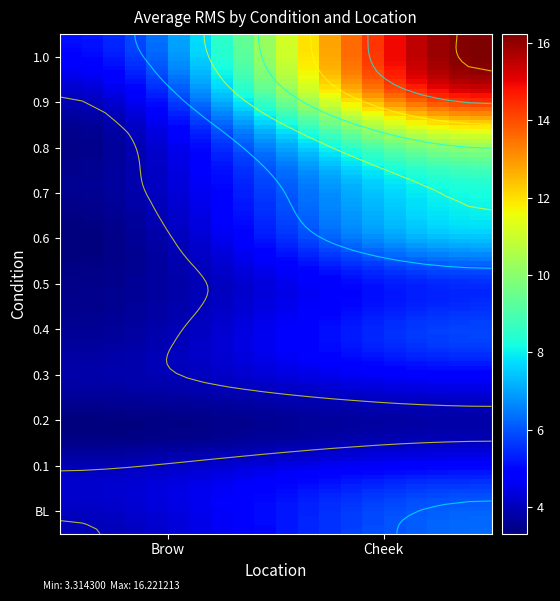

Is the value of 1.0 at 1 greater than the value of 0.2 at 0?

Yes